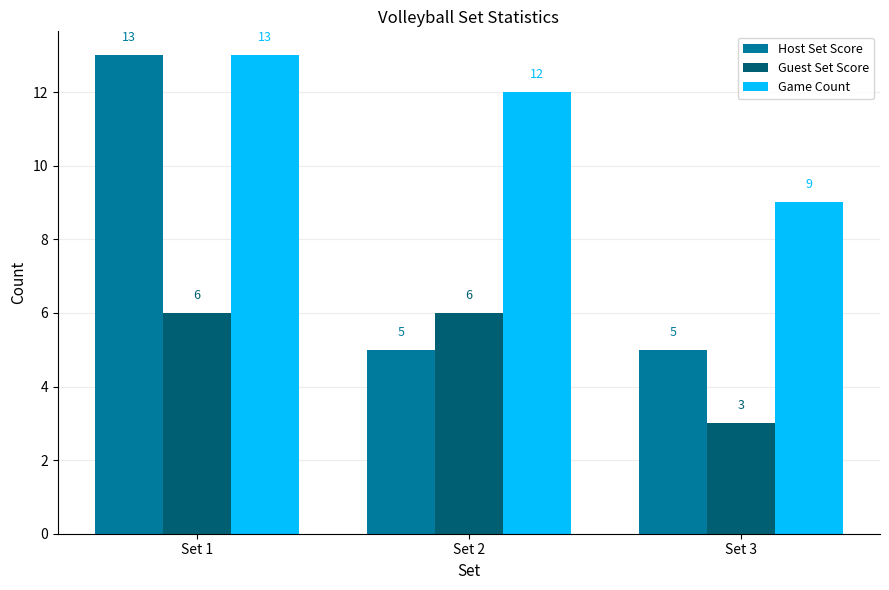

Reading right to left, transcribe all the data shown in this chart.

Host Set Score: 5	5	13
Guest Set Score: 3	6	6
Game Count: 9	12	13